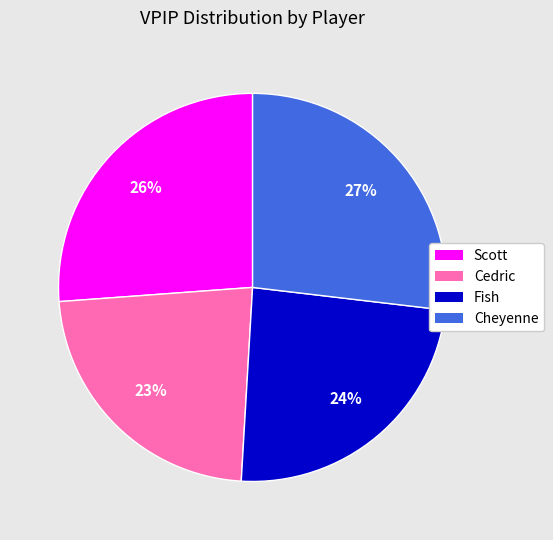

Rank the categories by value from highest to lowest.

Cheyenne, Scott, Fish, Cedric